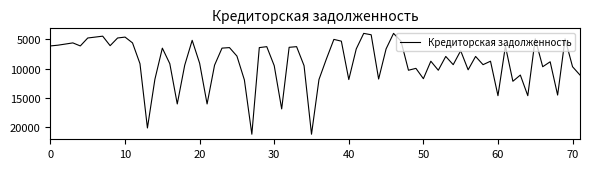

What is the maximum value shown in the chart?

21186